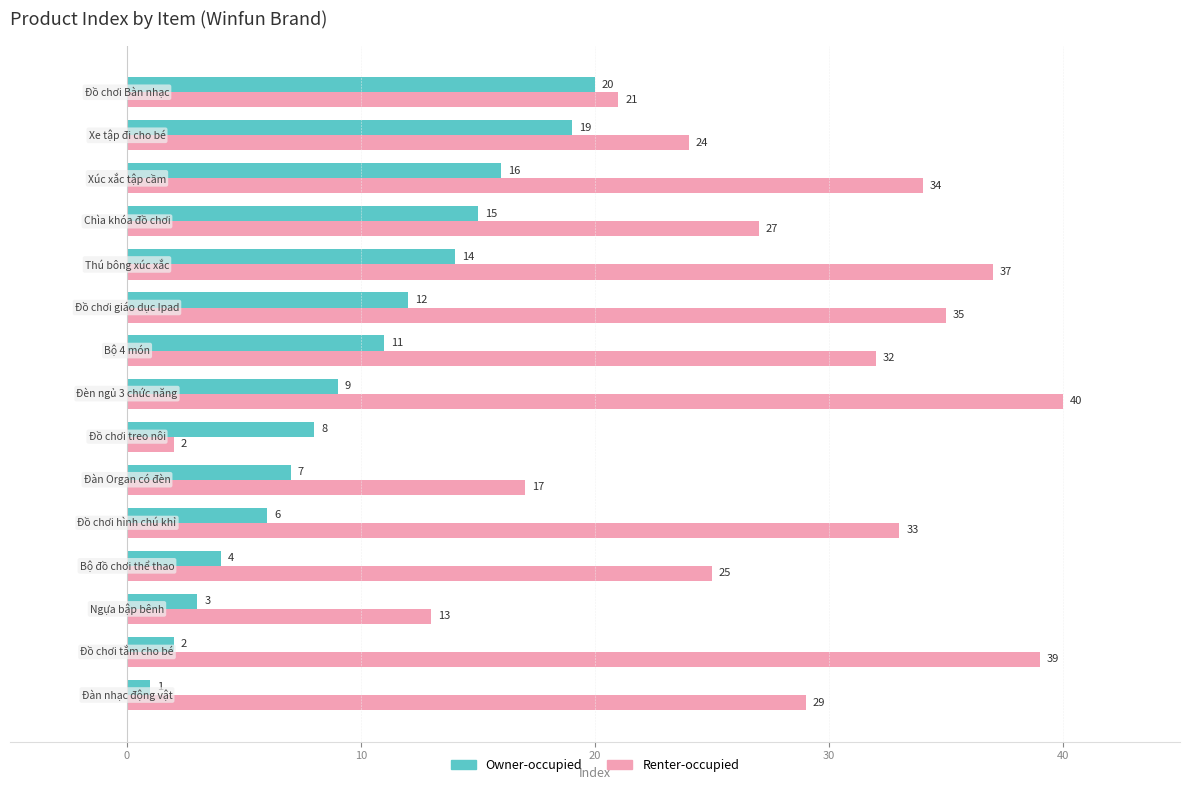

Which series has the largest total across all categories?

Renter-occupied